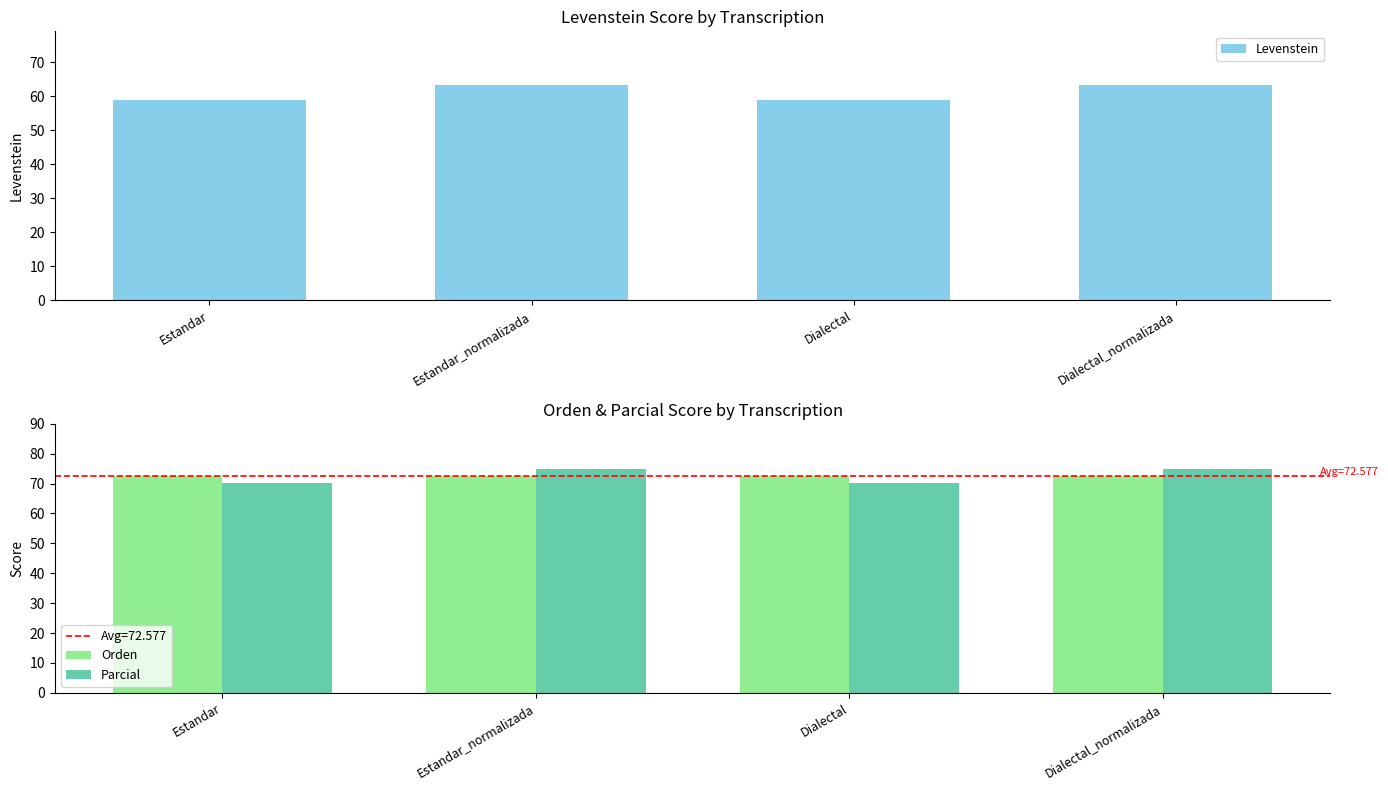

Reading left to right, list all the values displayed in this chart.

Levenstein: 59.1	63.3	59.1	63.3
Orden: 72.6	72.6	72.6	72.6
Parcial: 70.2	75.0	70.2	75.0